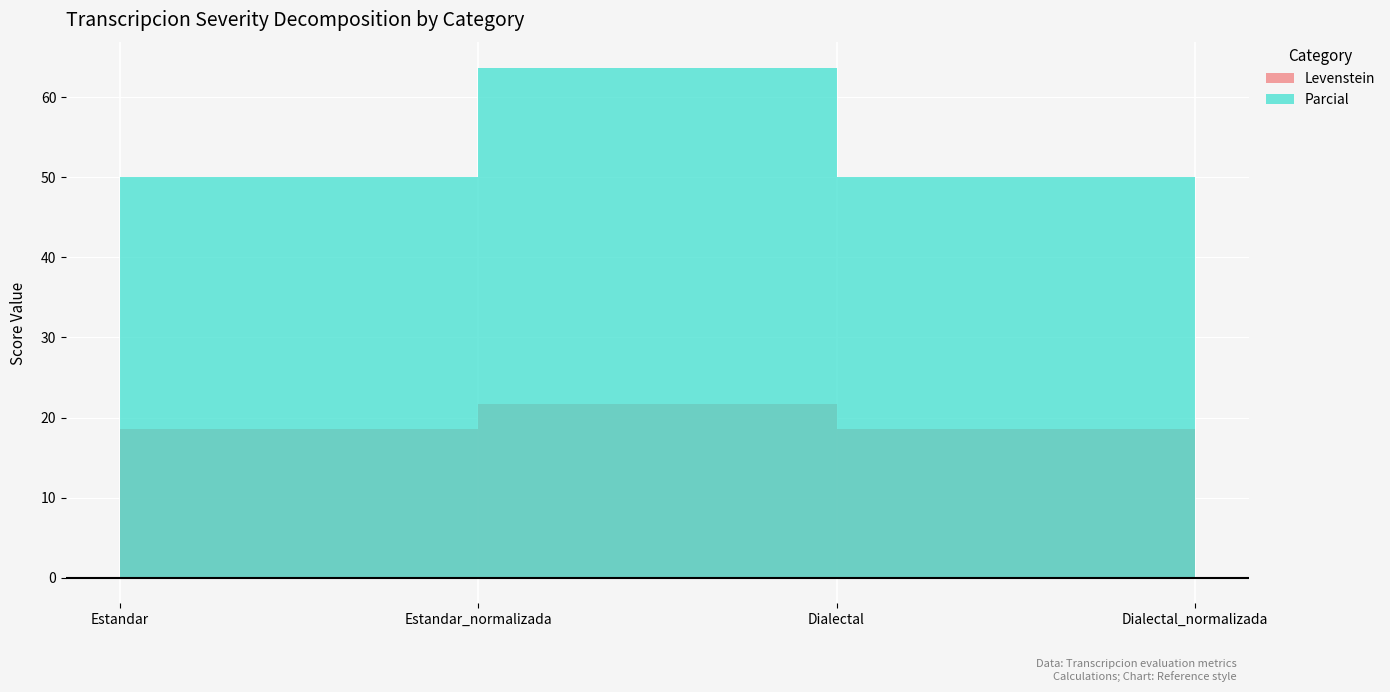

What position from the right is Estandar?

4